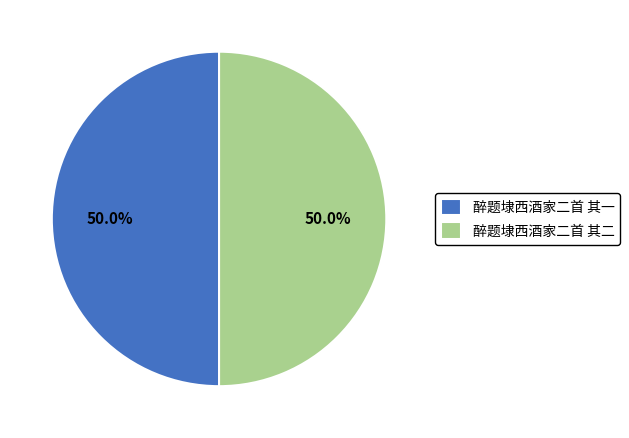

Combined, do 醉题埭西酒家二首 其二 and 醉题埭西酒家二首 其一 account for over 50%?

Yes